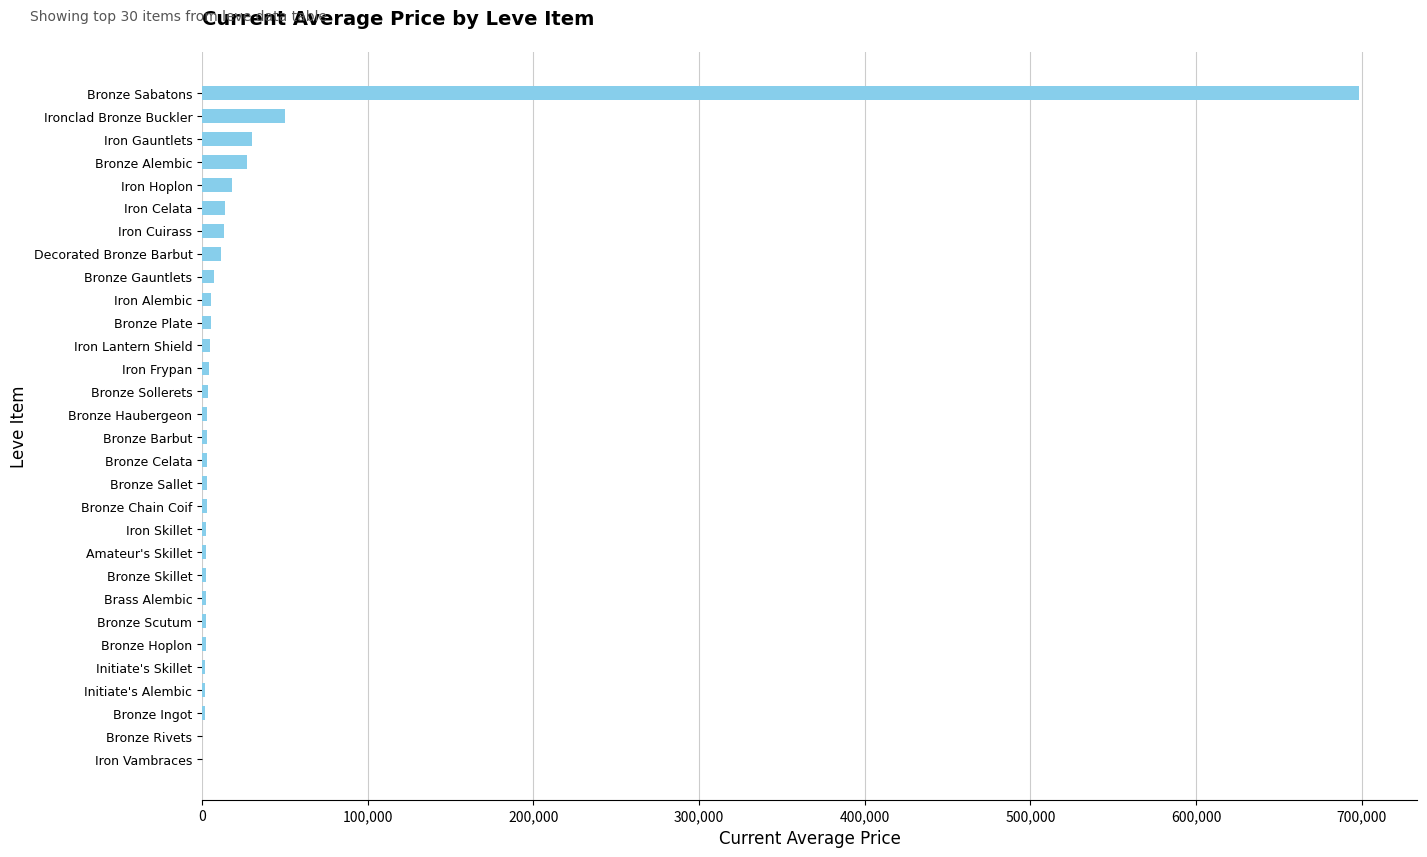

The value at Iron Vambraces is 0.0. True or false?

True